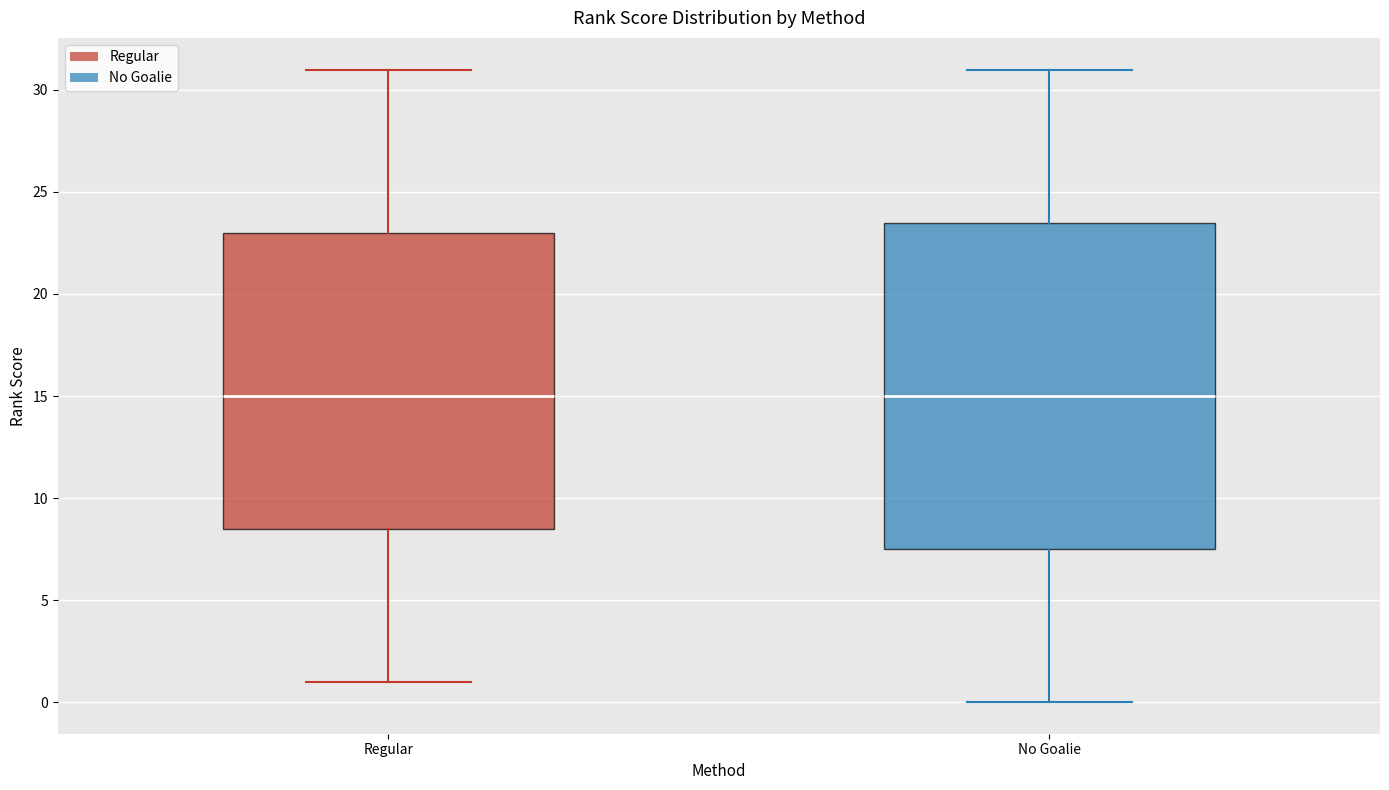

Comparing the boxes themselves (not the whiskers), which one is the tallest?

No Goalie